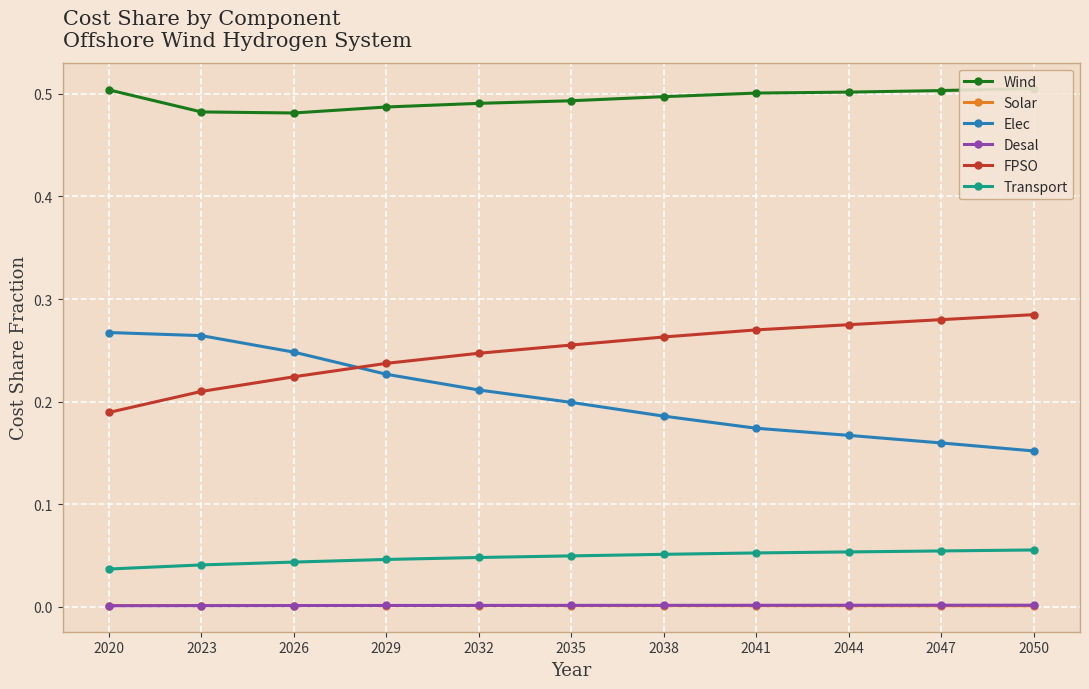

Rank the series by their maximum value, from highest to lowest.

Wind, FPSO, Elec, Transport, Desal, Solar